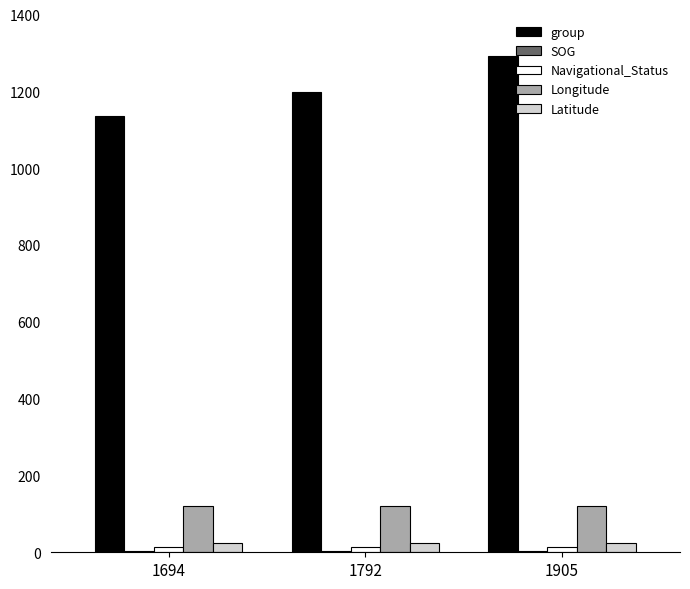

Which category has the highest value across all series?

1905